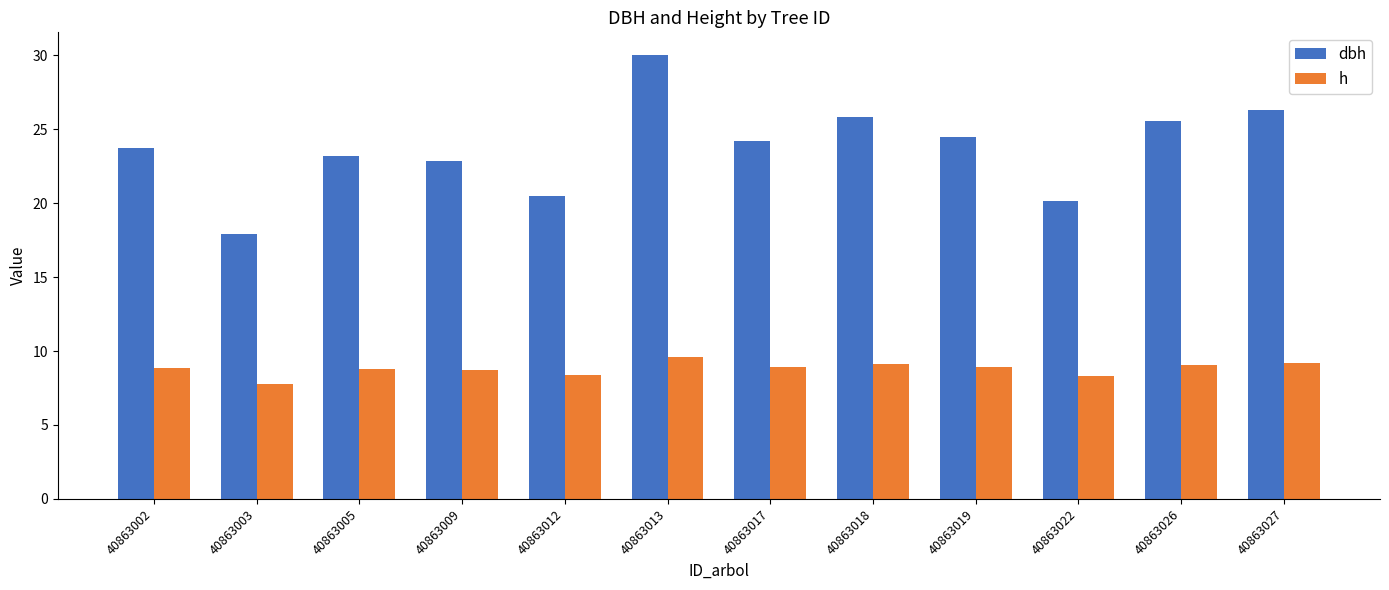

The dbh series shows 31.2 at 40863002. True or false?

False